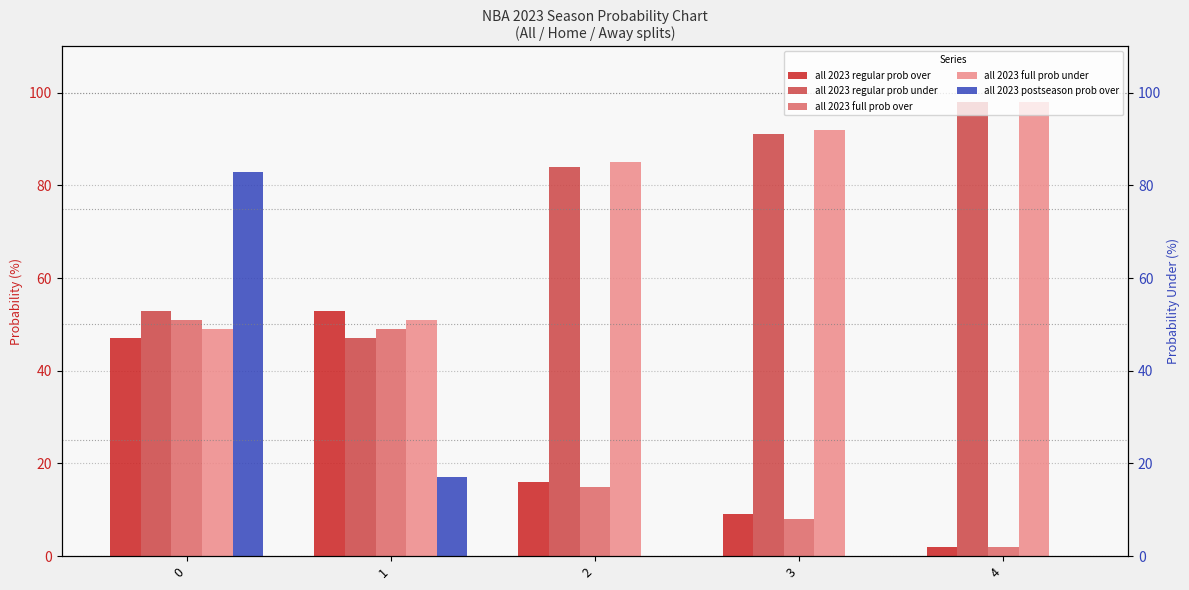

List the series in order of their peak value, lowest first.

all 2023 full prob over, all 2023 regular prob over, all 2023 postseason prob over, all 2023 regular prob under, all 2023 full prob under